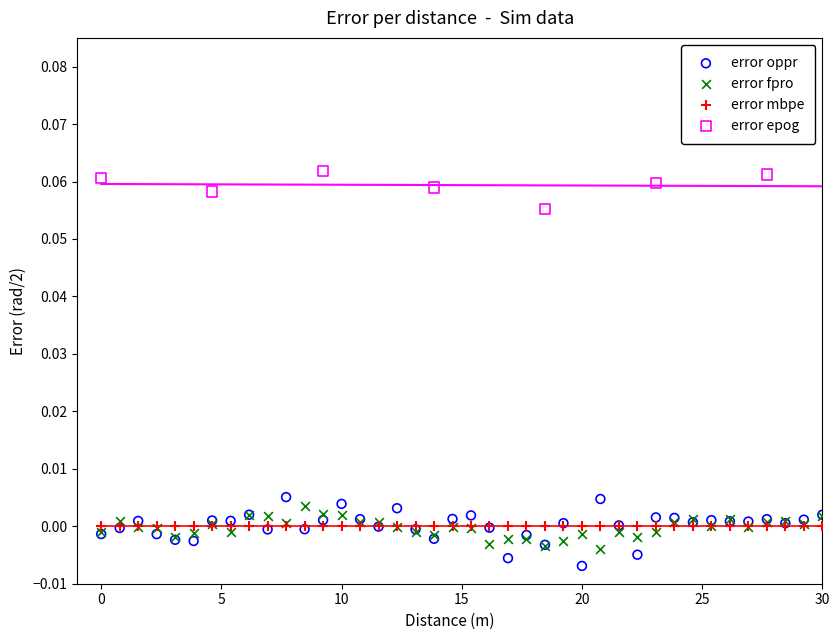

What are all the series names shown in the legend?

error oppr, error fpro, error mbpe, error epog